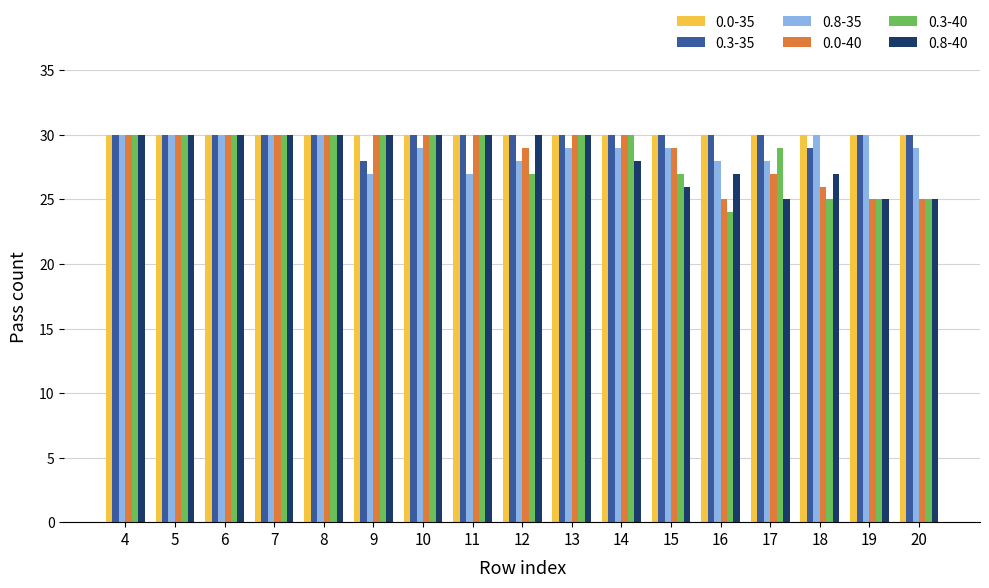

What is the approximate value of 0.0-35 at 15?

30